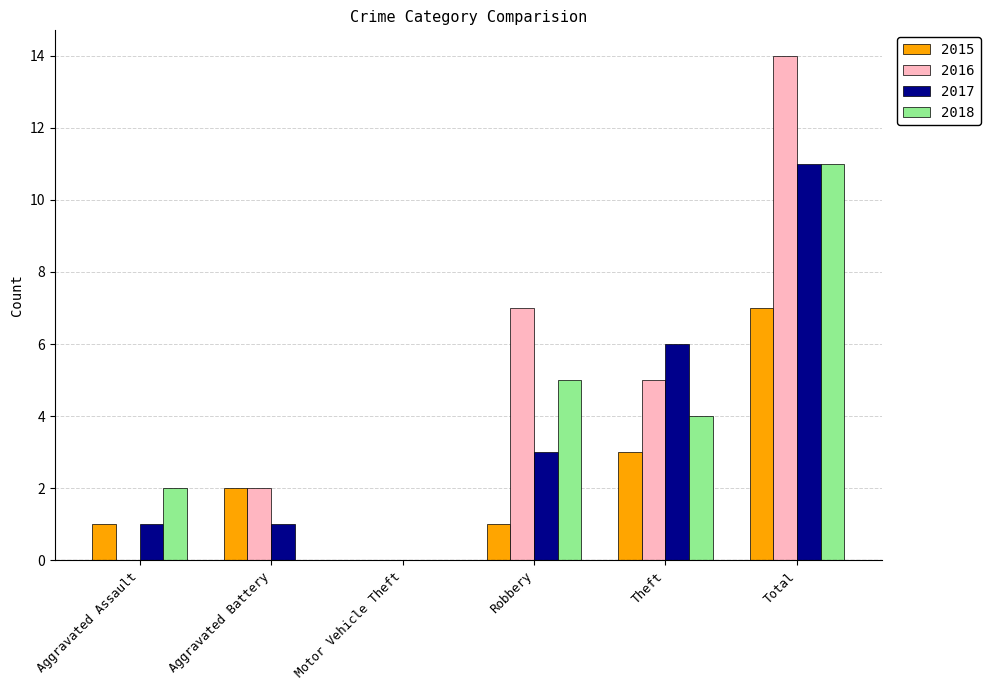

Reading left to right, transcribe all the data shown in this chart.

2015: Aggravated Assault=1	Aggravated Battery=2	Motor Vehicle Theft=0	Robbery=1	Theft=3	Total=7
2016: Aggravated Assault=0	Aggravated Battery=2	Motor Vehicle Theft=0	Robbery=7	Theft=5	Total=14
2017: Aggravated Assault=1	Aggravated Battery=1	Motor Vehicle Theft=0	Robbery=3	Theft=6	Total=11
2018: Aggravated Assault=2	Aggravated Battery=0	Motor Vehicle Theft=0	Robbery=5	Theft=4	Total=11